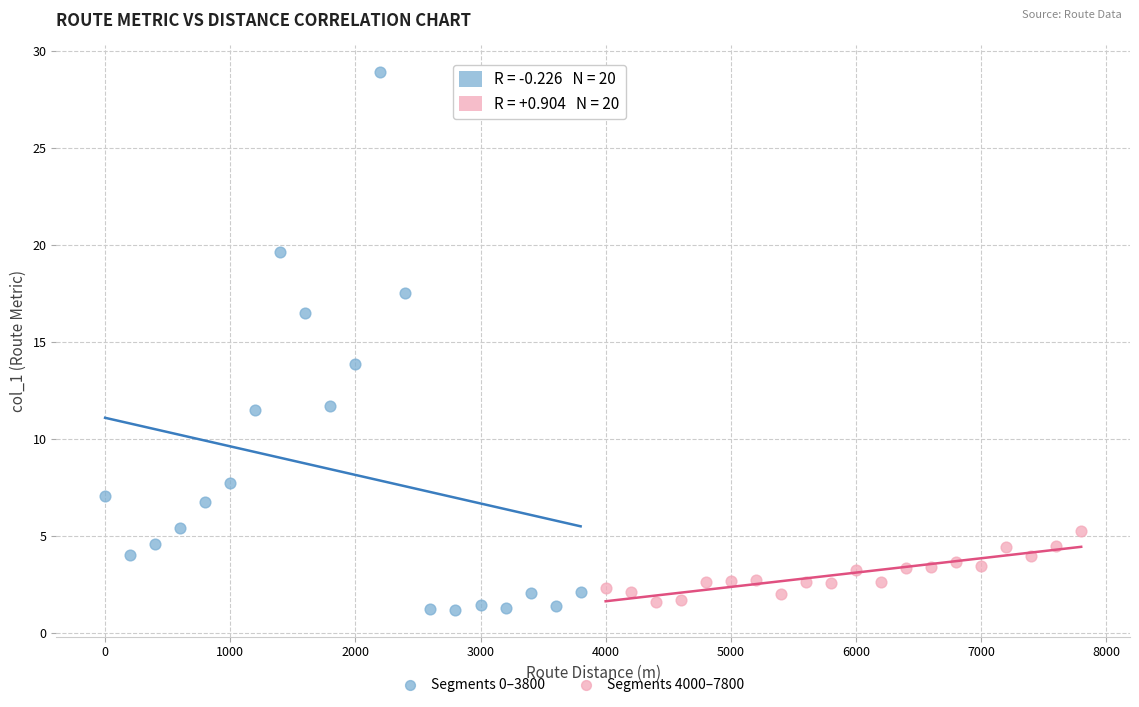

Which series has the largest Y range (max minus min)?

Segments 0–3800